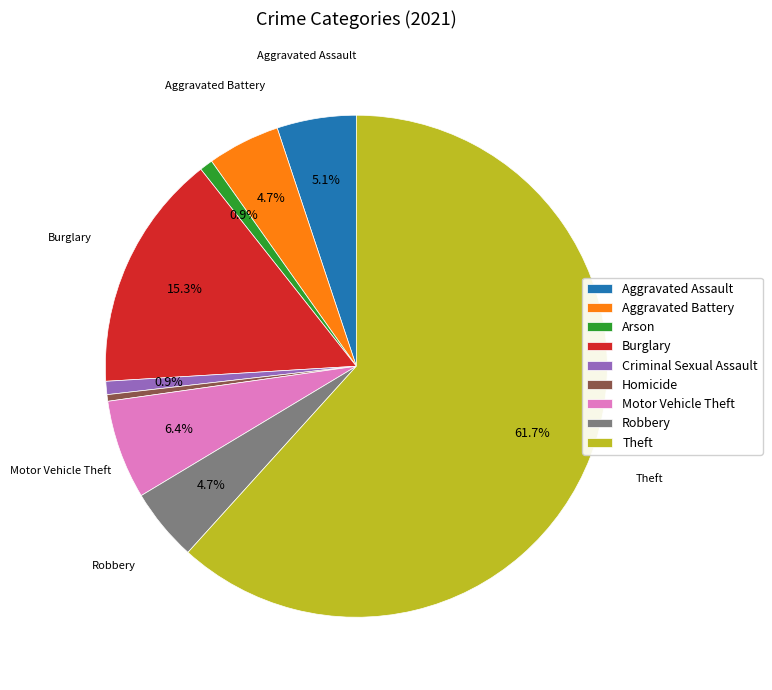

To the nearest percent, what portion does Criminal Sexual Assault represent?

1%